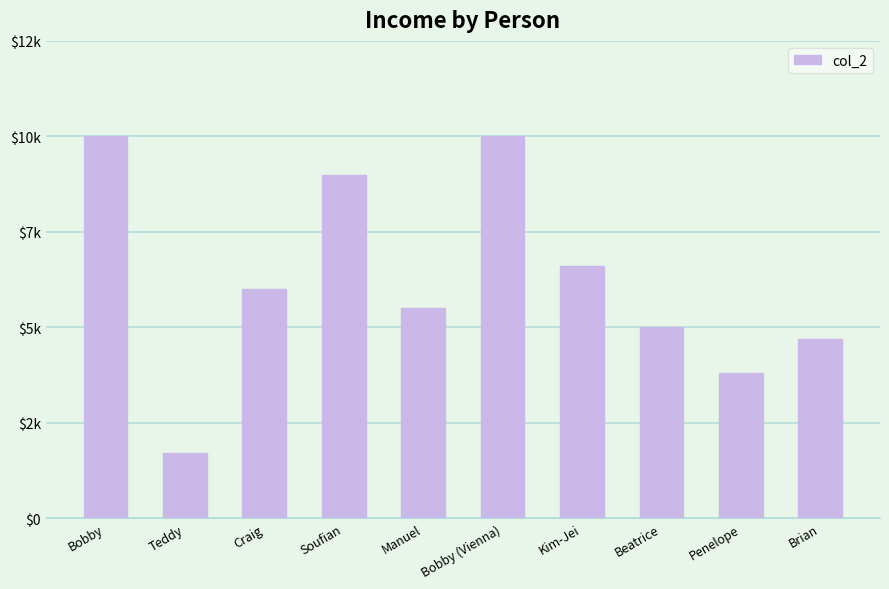

Does the chart contain any negative values?

No